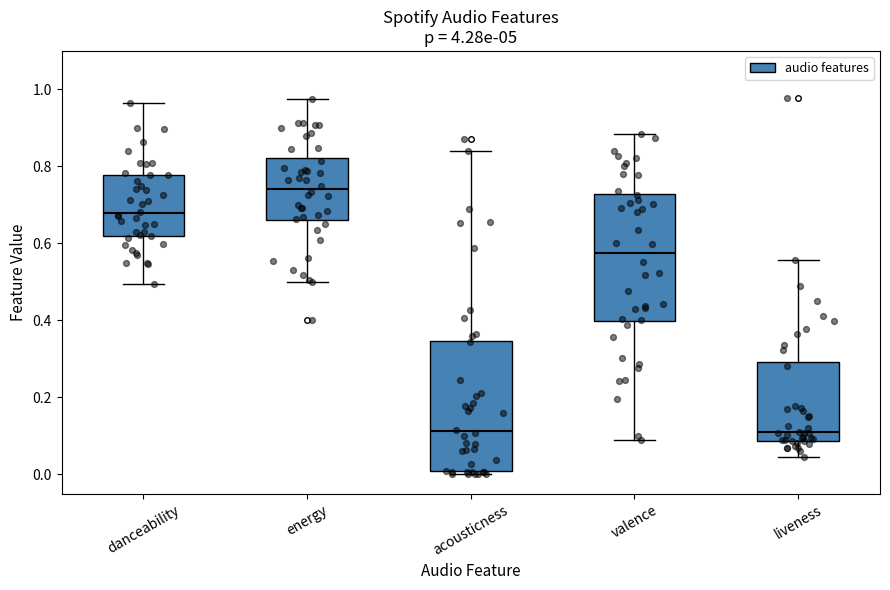

Which box's median line is the highest?

energy